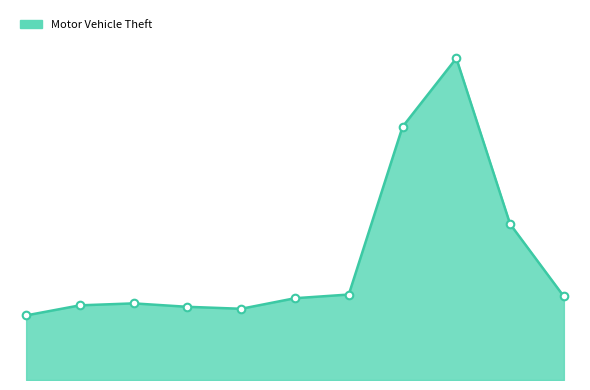

Is this an area chart (filled region under the line)?

Yes